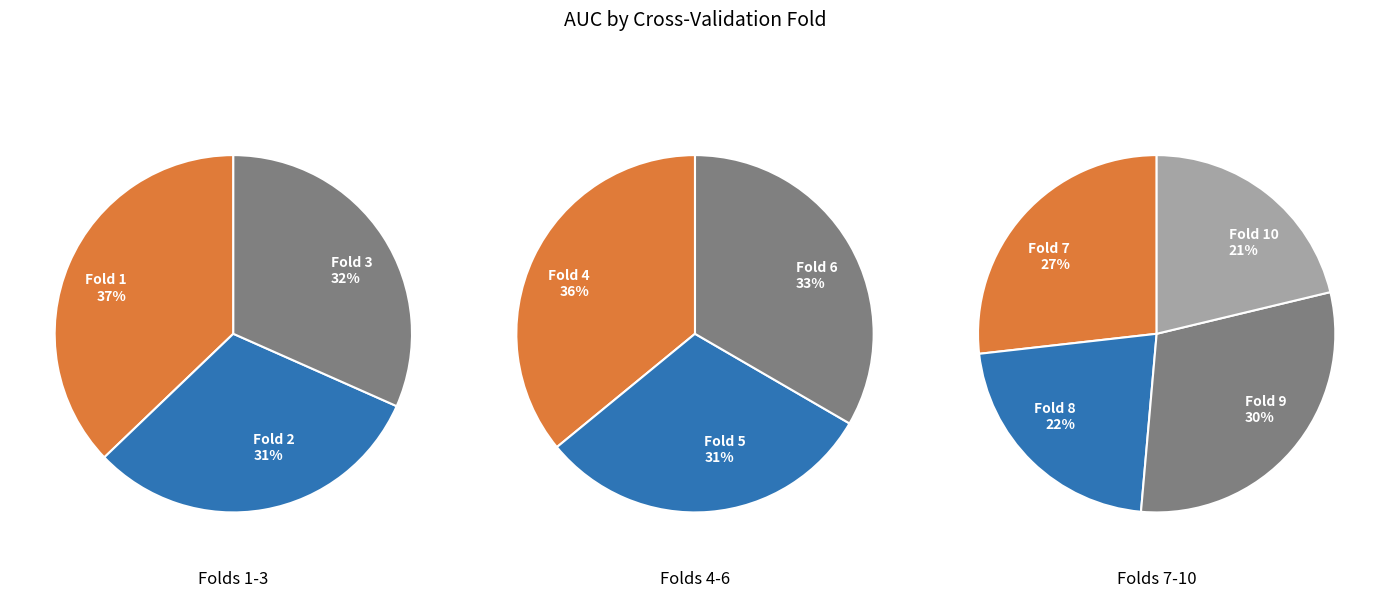

Which category has the smallest portion of the pie?

Fold 10